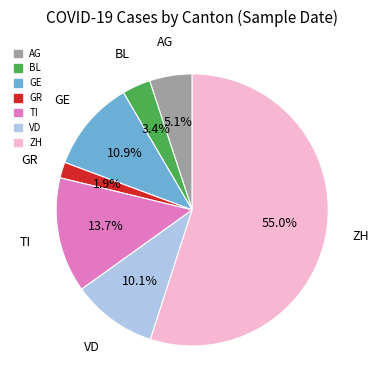

To the nearest percent, what is the difference between the largest and smallest slice percentages?

53%